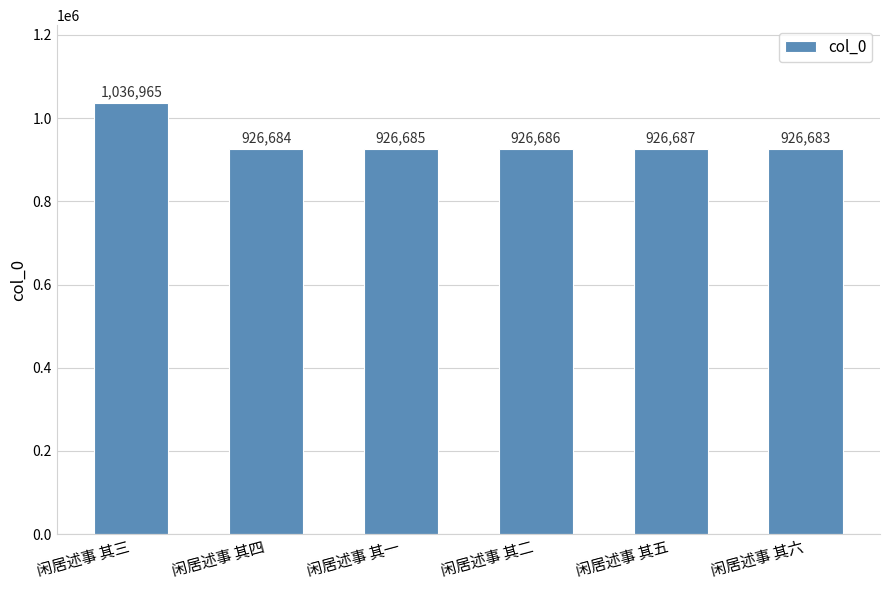

Is it true that the value at 闲居述事 其三 is 507688?

False